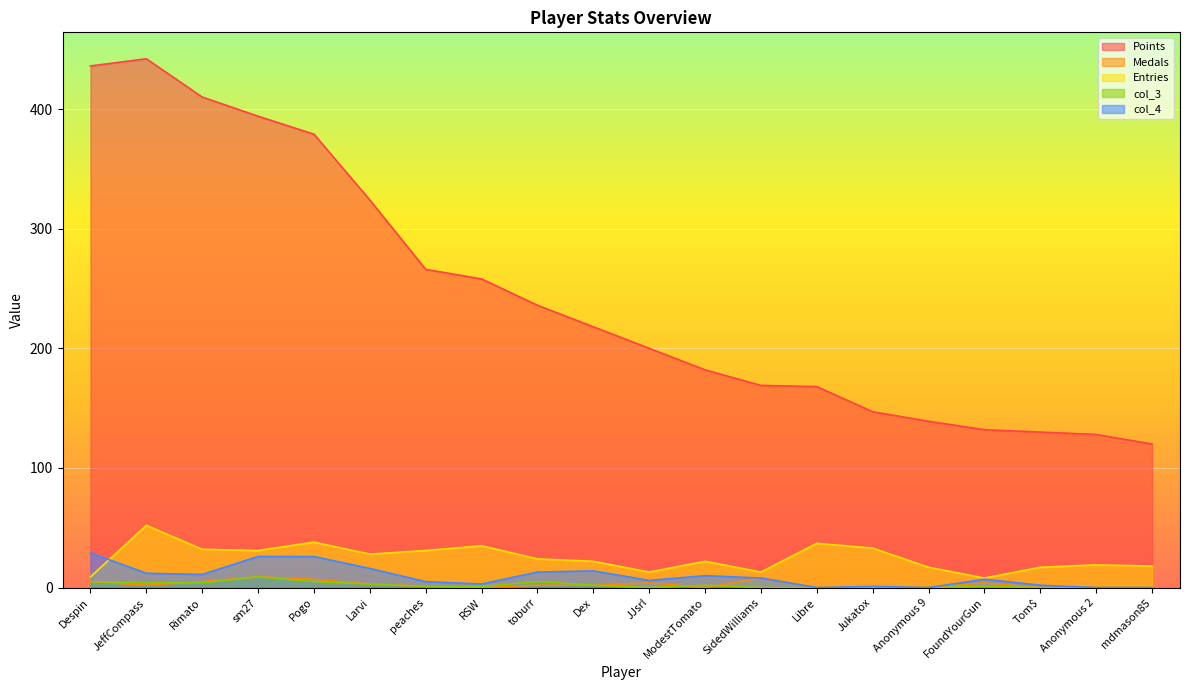

Which has a higher value, Tom$ or mdmason85?

Tom$